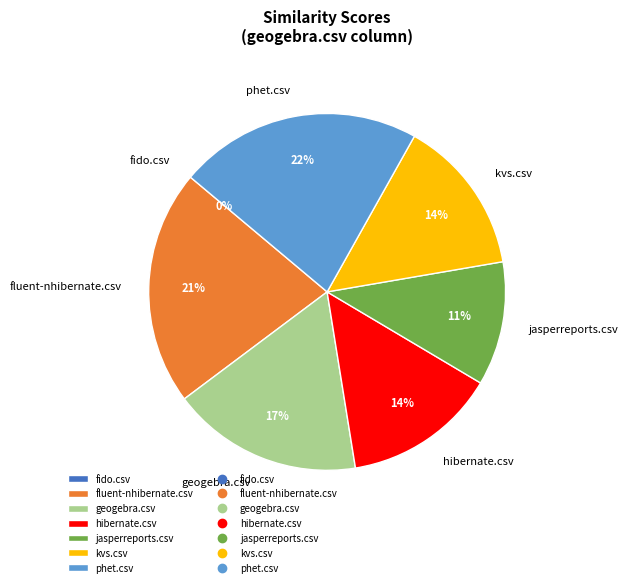

Is it true that fido.csv is 0% of the pie?

True